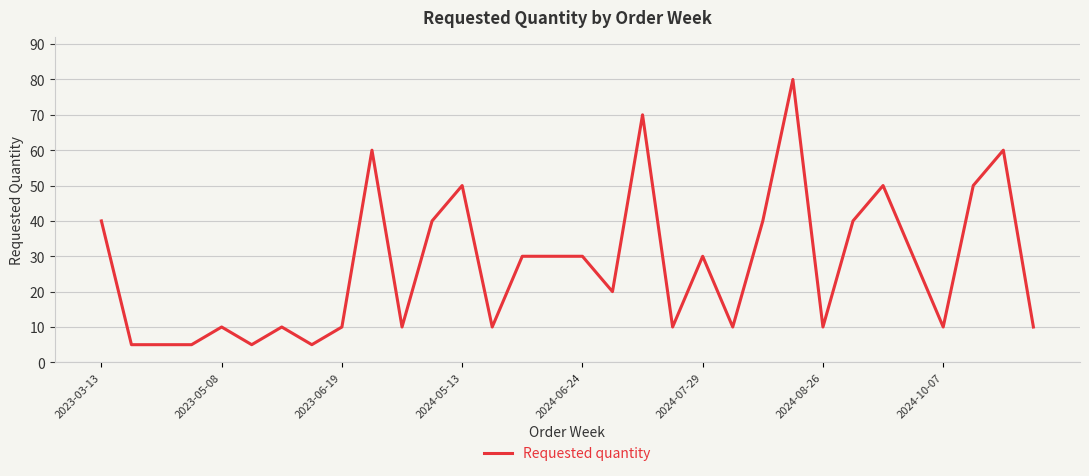

What is the minimum value shown in the chart?

5